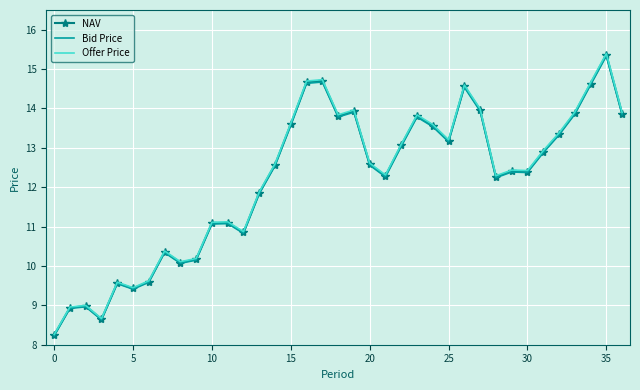

What are all the series names shown in the legend?

NAV, Bid Price, Offer Price